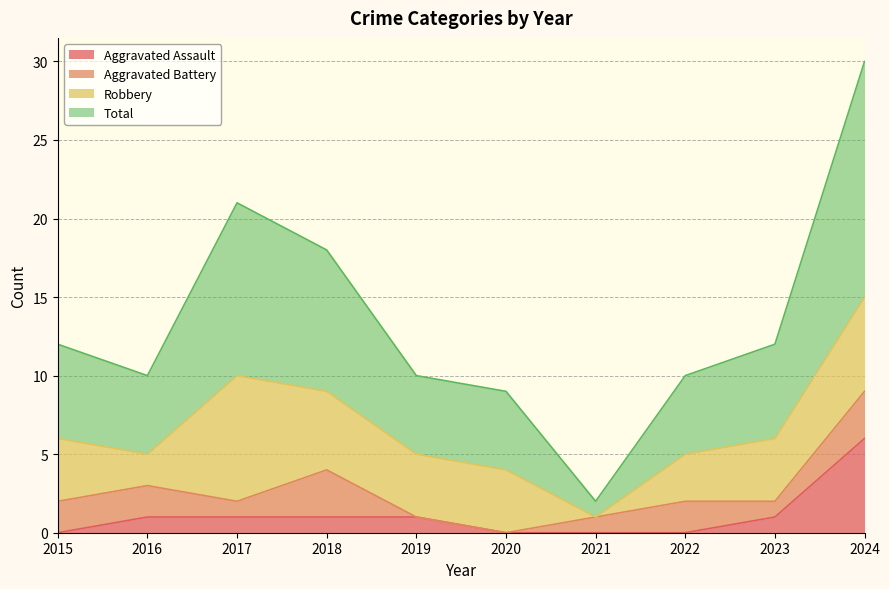

Which has a higher value, 2020 or 2022?

2020